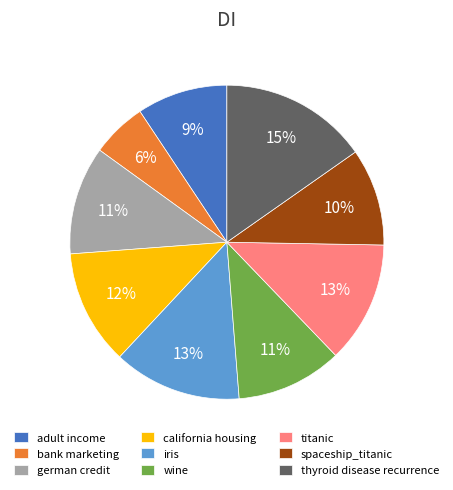

Is it true that iris is 21% of the pie?

False